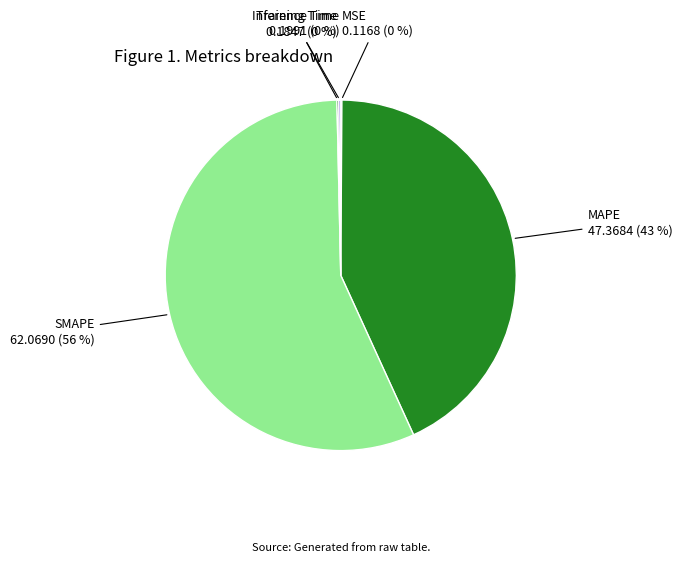

Is there a majority slice in this chart?

Yes